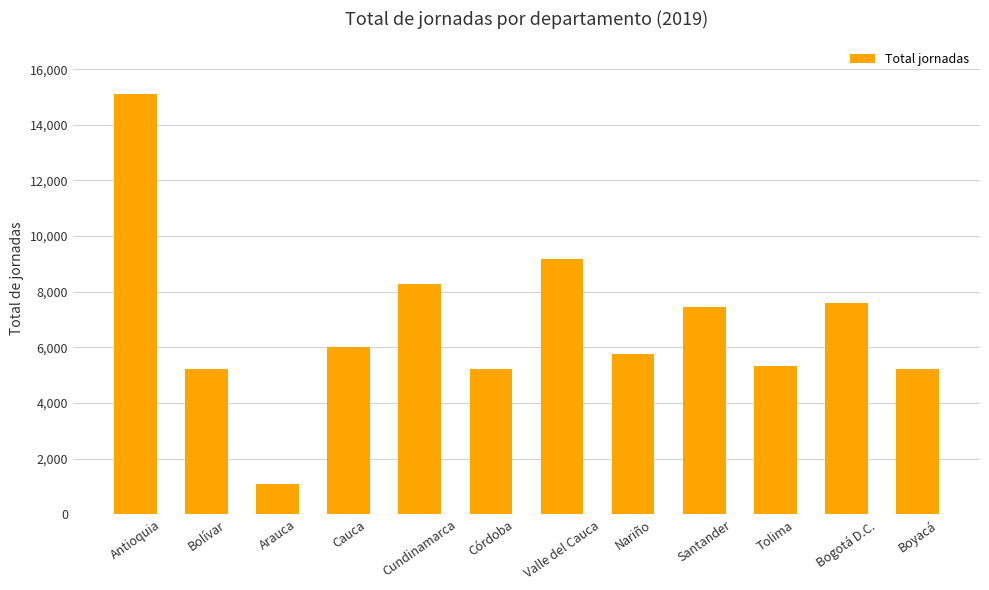

What position from the left is Cauca?

4